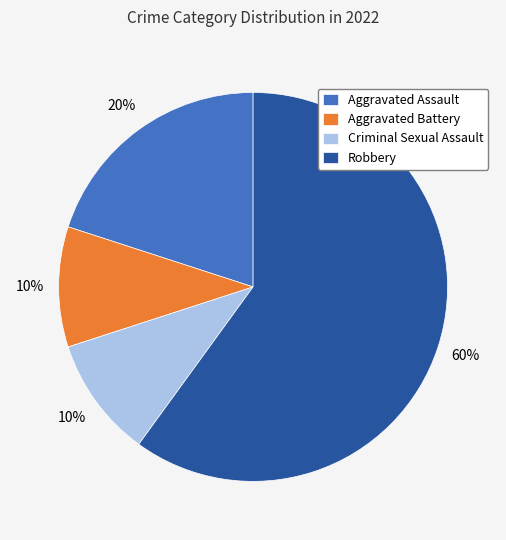

What is the largest slice in the pie chart?

Robbery